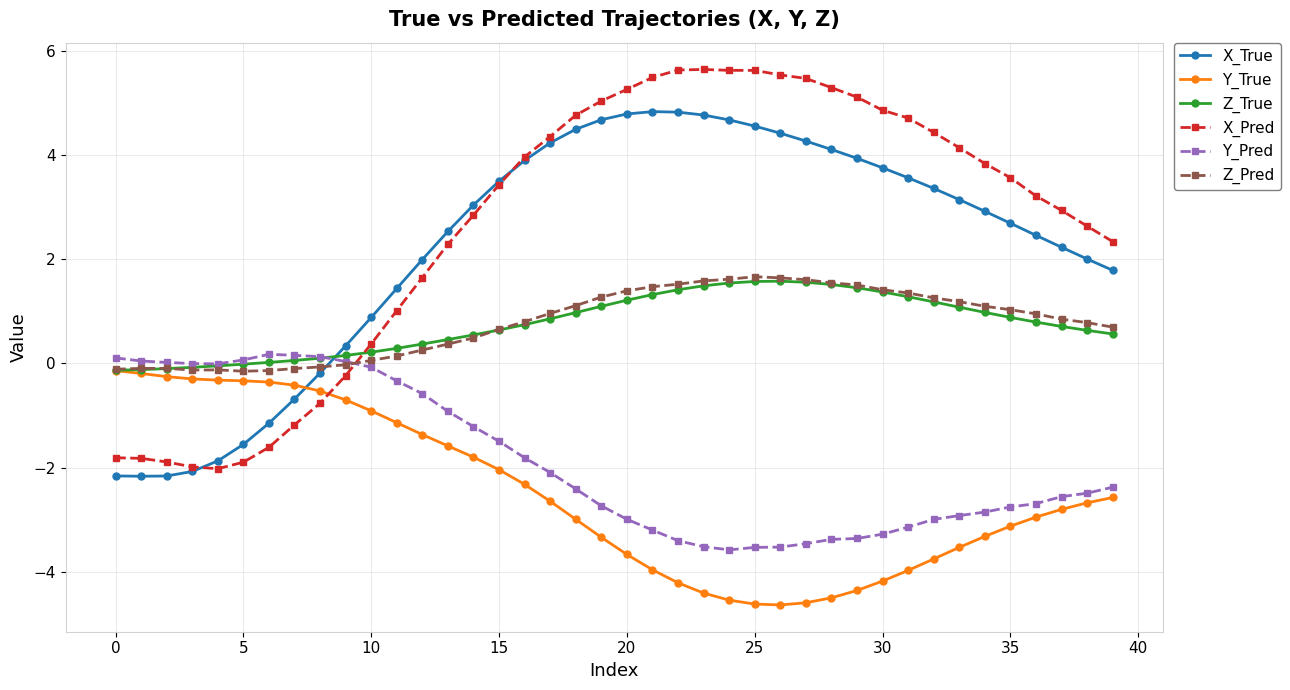

True or false: Z_Pred has more than 1 points higher than both neighbors.

True